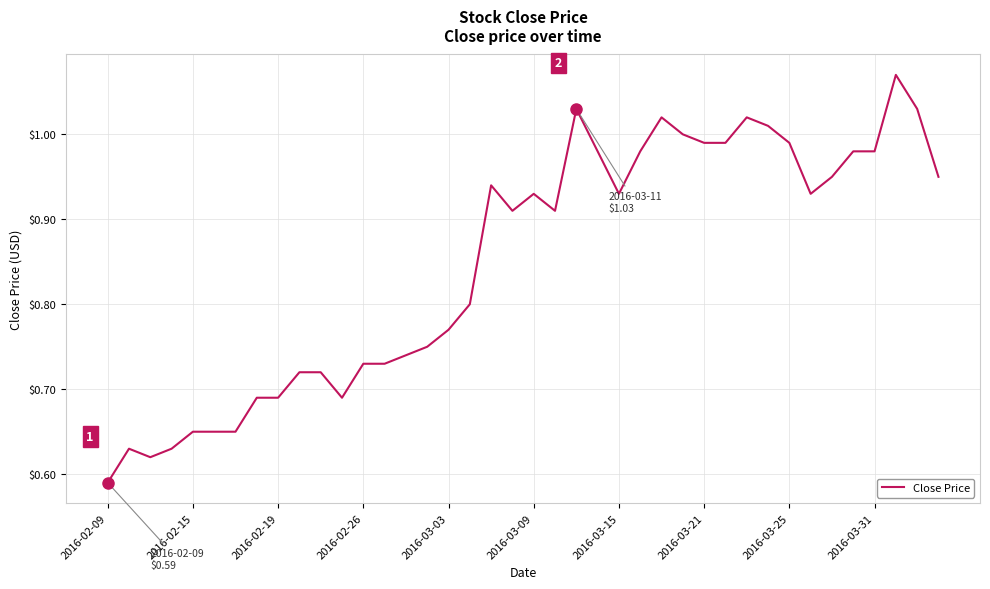

Which label corresponds to the smallest value in the chart?

2016-02-09